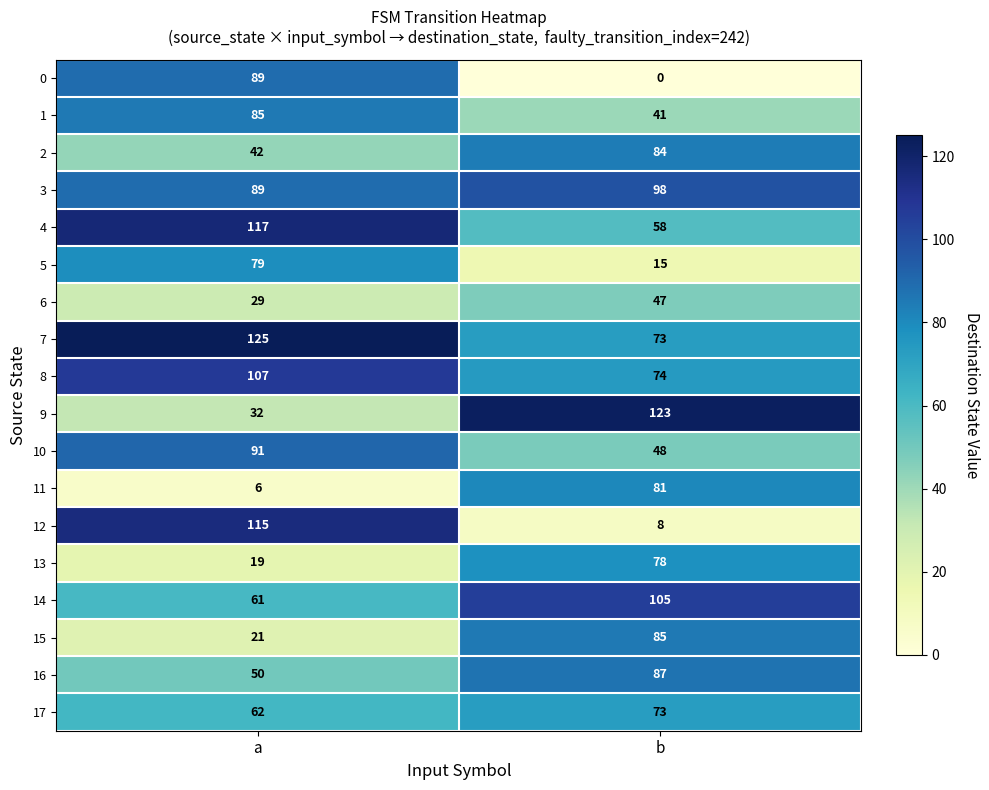

Which series has the largest total across all categories?

7